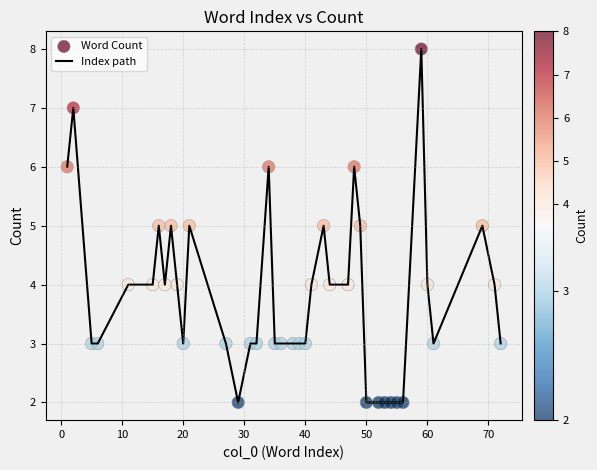

What is the difference between the maximum and minimum values?

6